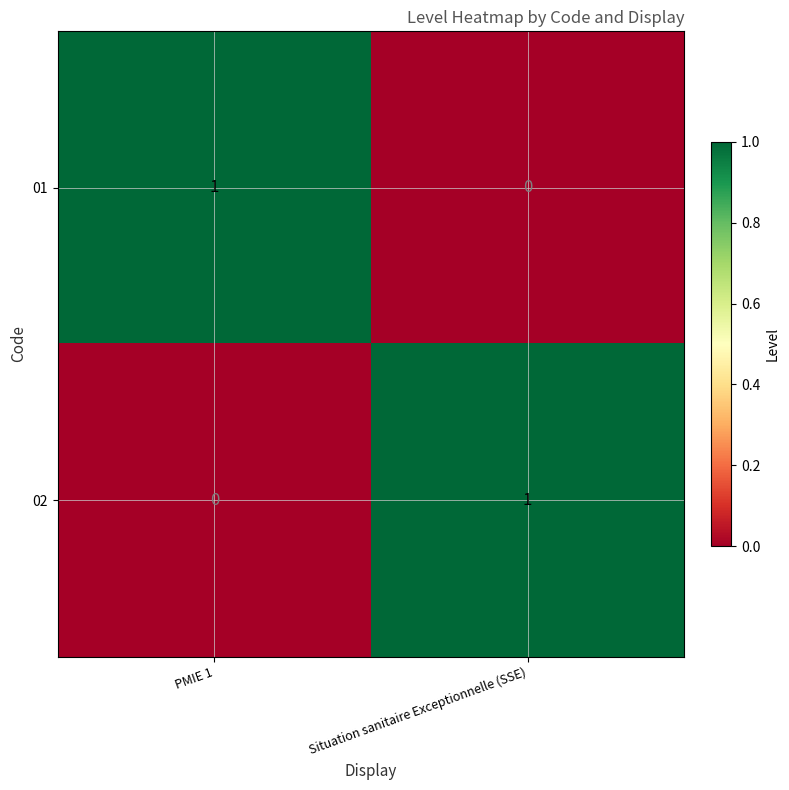

Reading left to right, transcribe all the data shown in this chart.

01: 1	0
02: 0	1